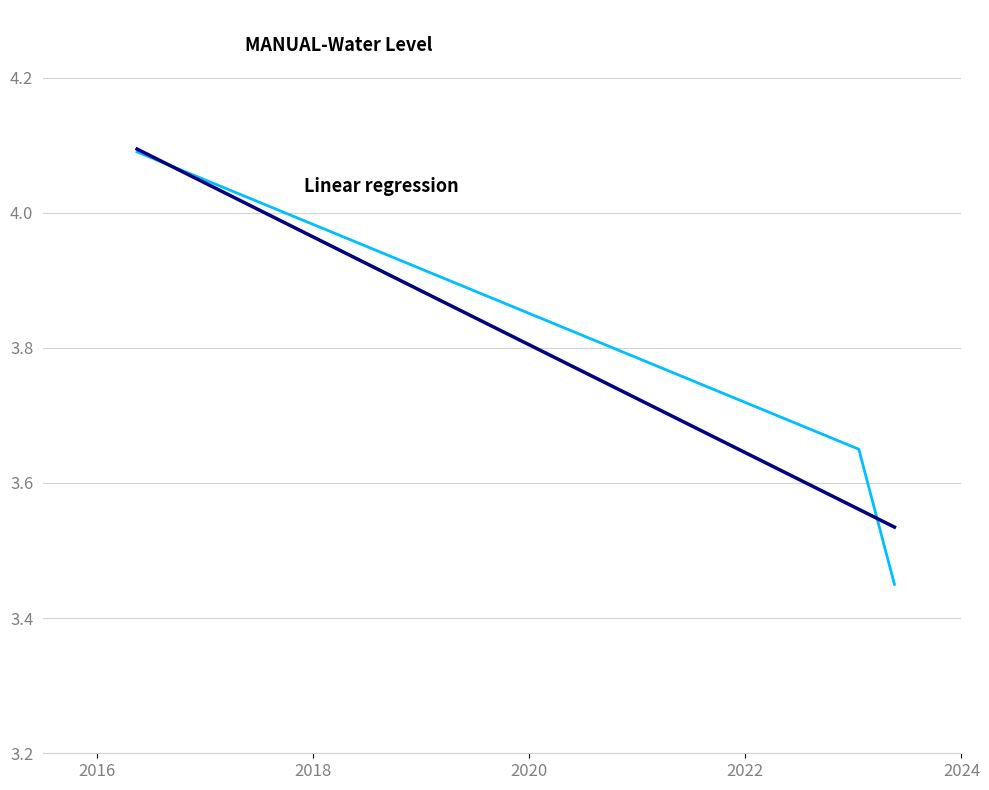

What is the value of the 2nd point from the left?

3.7